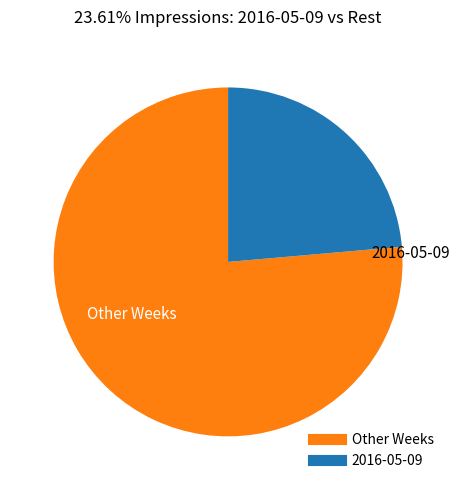

Count the number of slices in the pie.

2